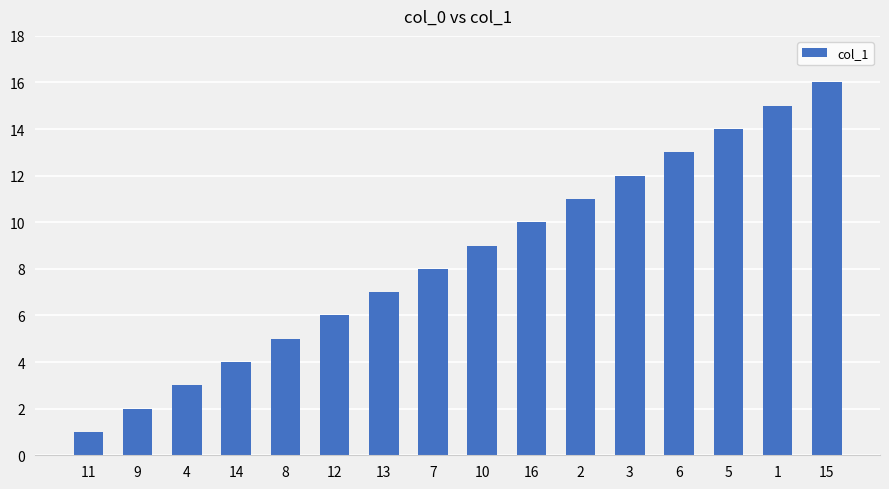

How many categories are shown in the chart?

16